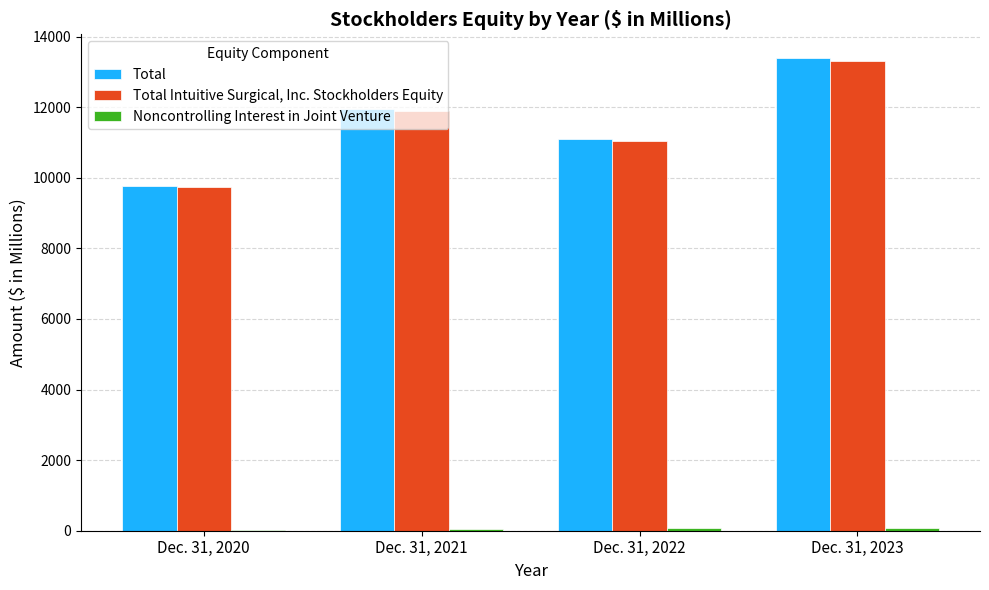

Which series has the widest spread of values?

Total